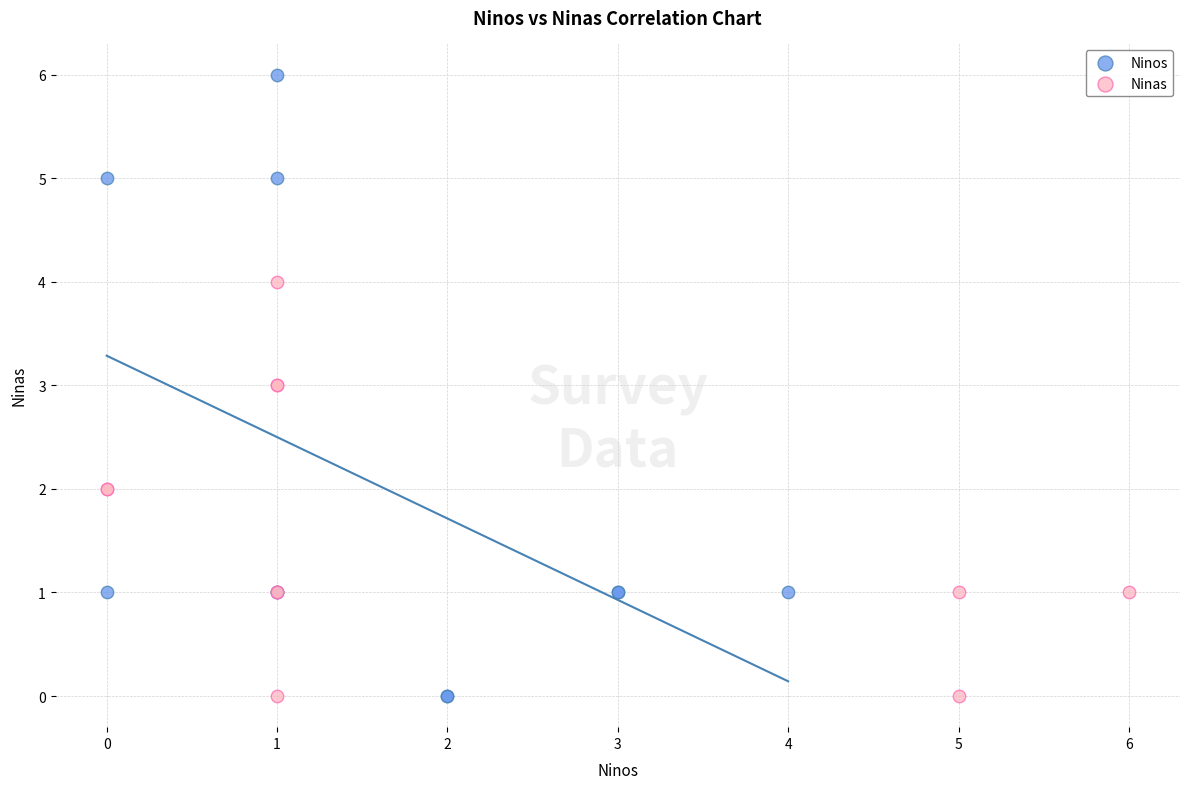

Which series has the widest spread of Y values?

Ninos